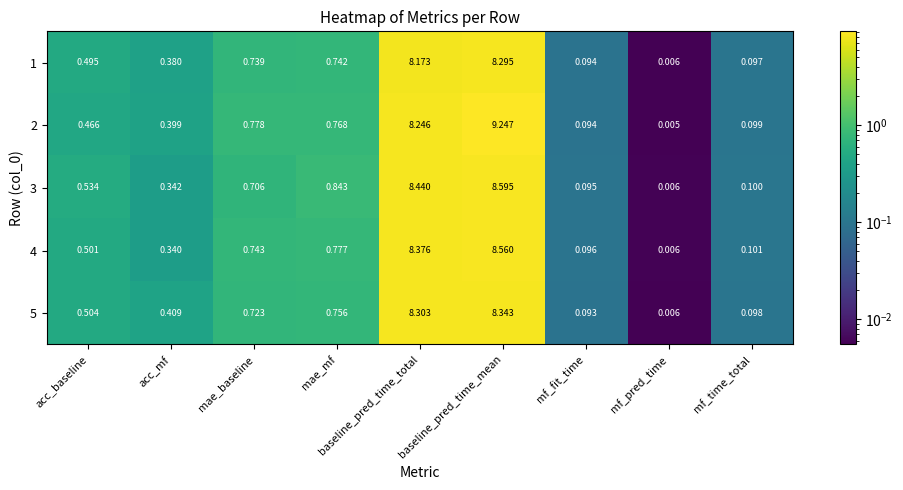

At which label is 1 closest to 4?

mae_mf